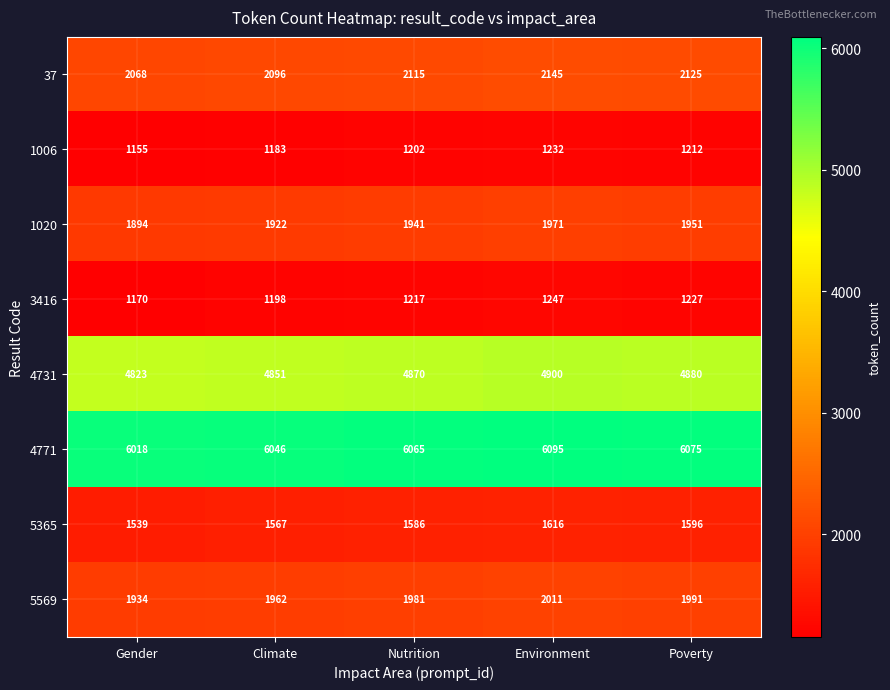

Count the 5365 values in the range 1567 to 1596.

3